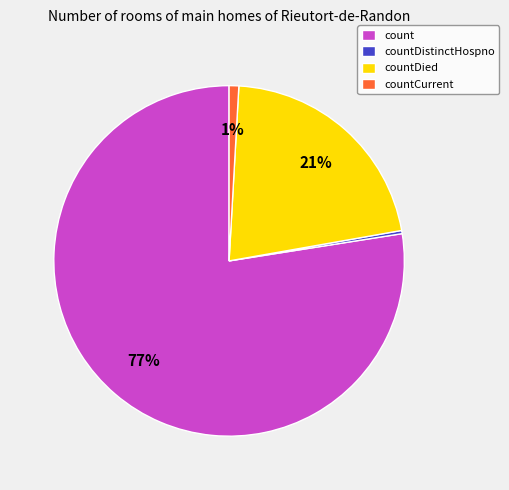

Combined, do countCurrent and countDistinctHospno account for over 50%?

No